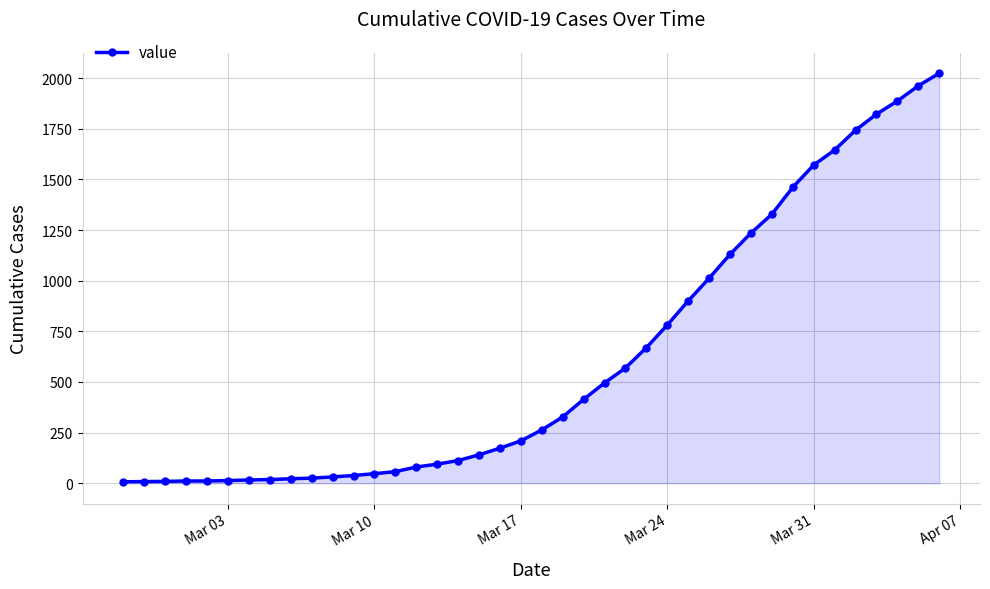

What is the greatest value displayed?

2024